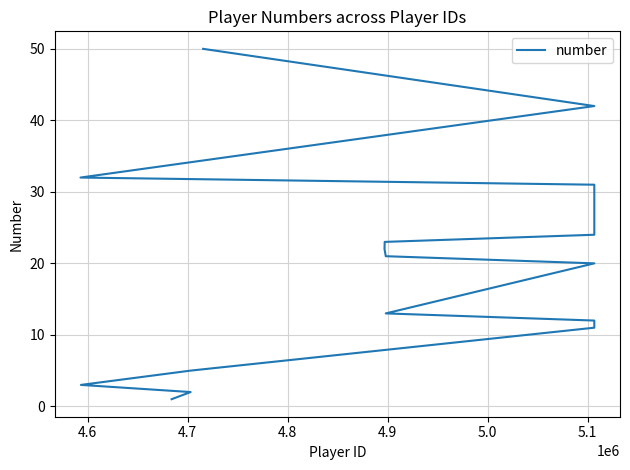

True or false: there are more than 2 points higher than both neighbors.

False